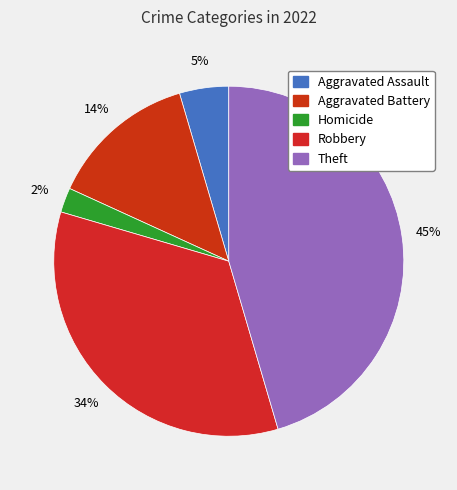

How many slices are in this pie chart?

5